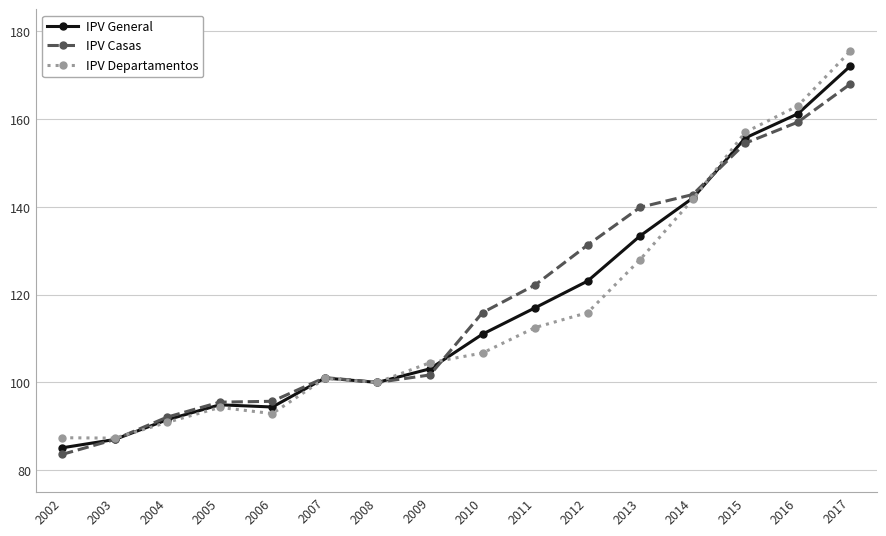

The IPV General series shows 32.8 at 2009. True or false?

False